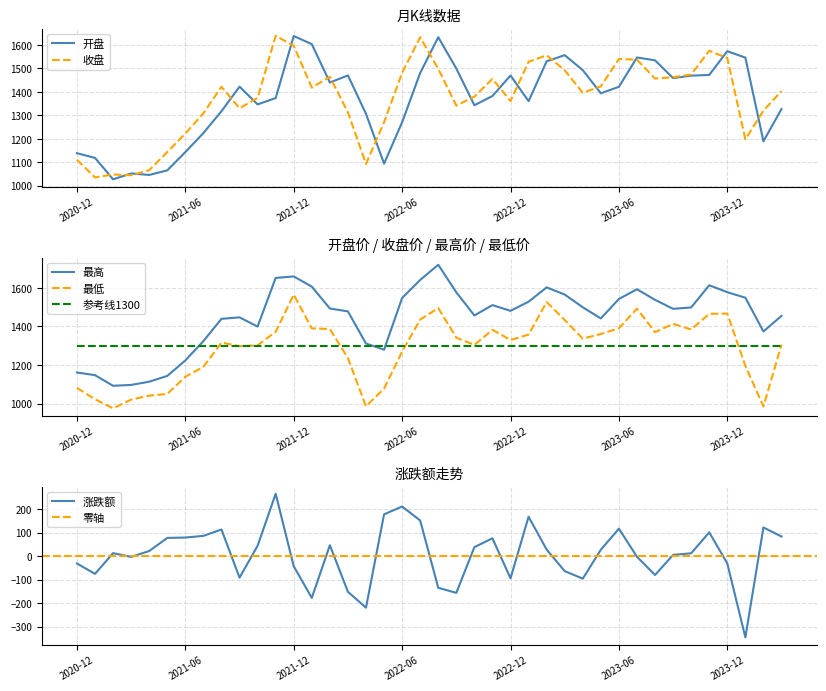

Count the number of categories in the chart.

40